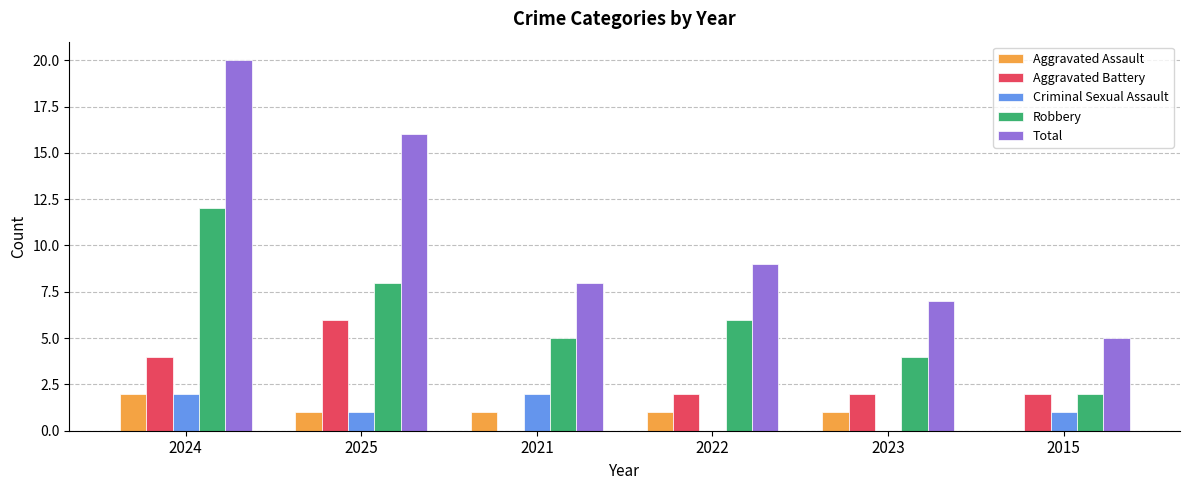

What is the spread (max minus min) of values at 2021?

8